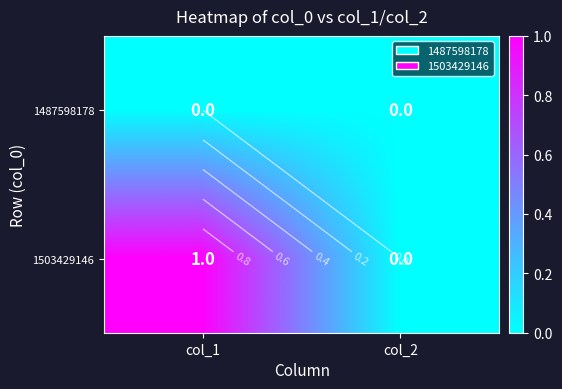

List the labels in order of 1487598178 value, largest first.

col_1, col_2